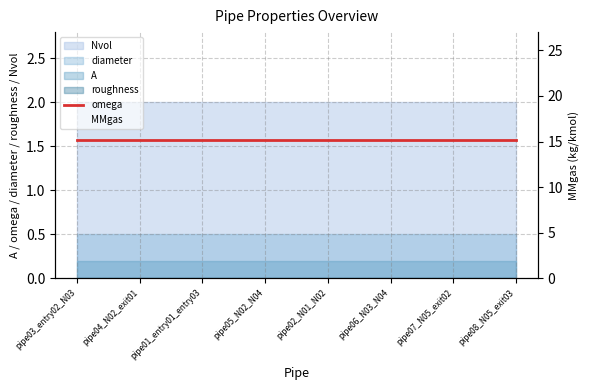

The omega series shows 1.6 at pipe08_N05_exit03. True or false?

True